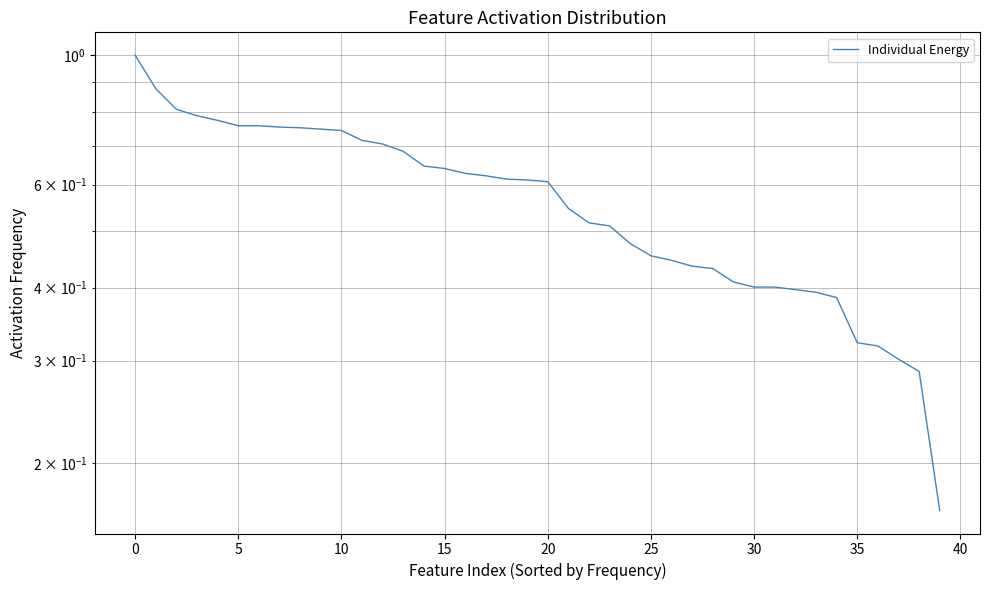

At which category does the chart reach its minimum across all series?

39